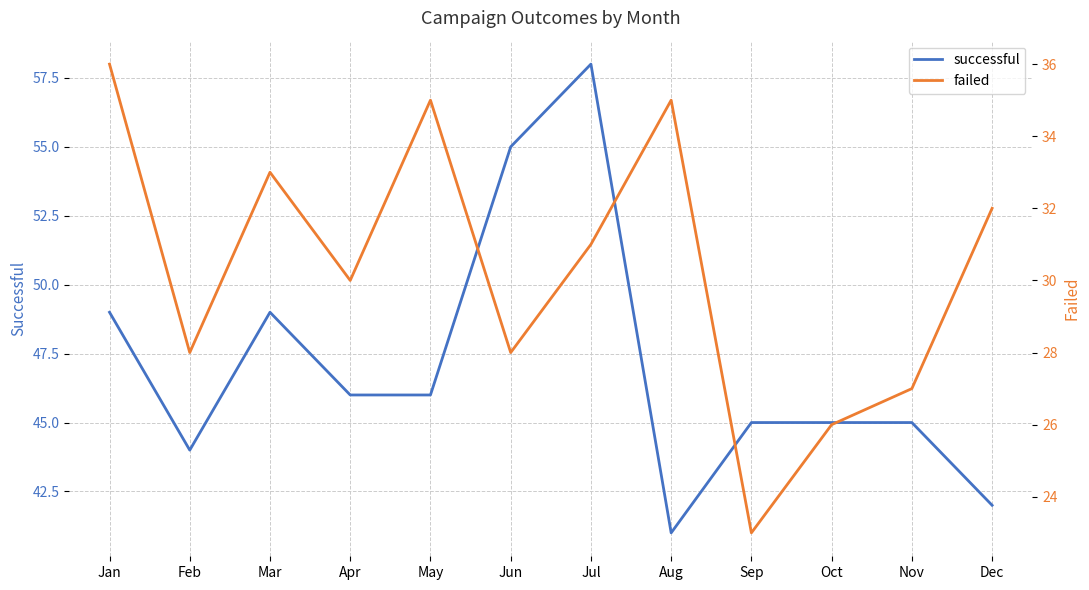

What is the value of the failed point at the 3rd from the left?

33